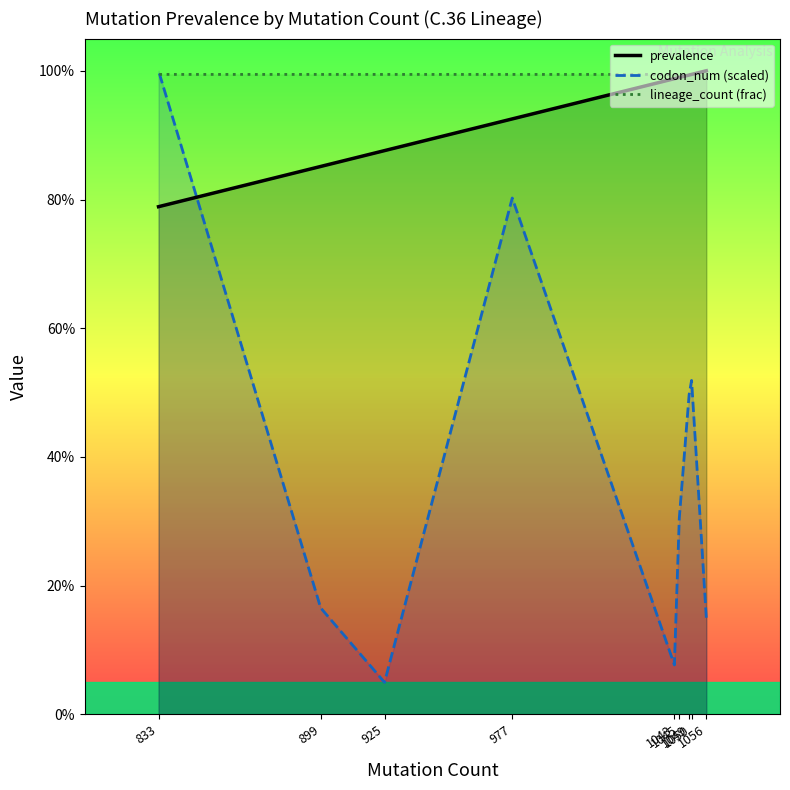

Which has a higher value, 1056 or 977?

1056